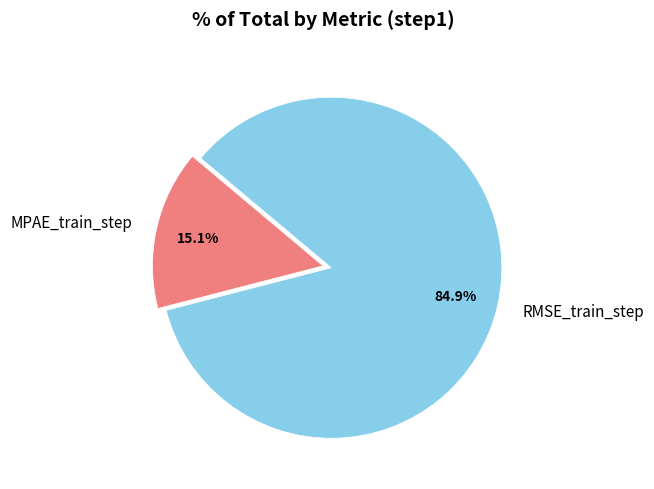

Which category has the smallest portion of the pie?

MPAE_train_step